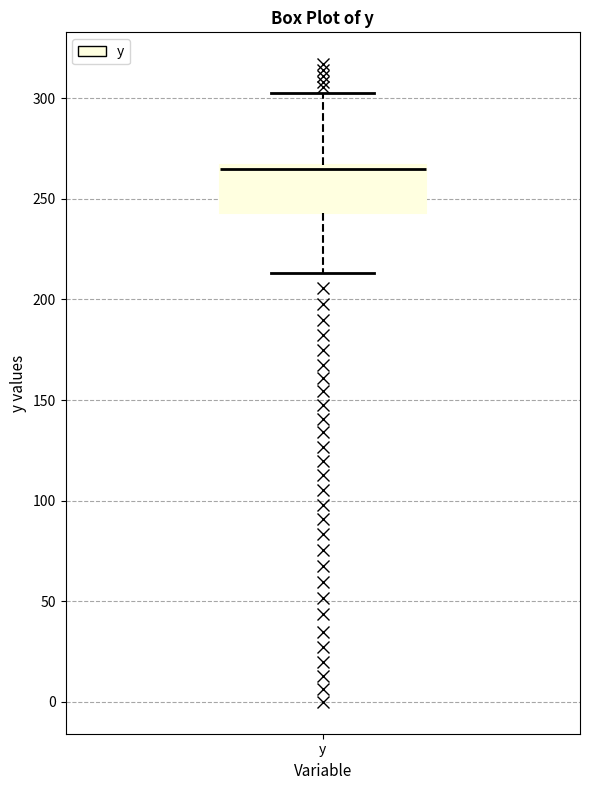

Where does the lower whisker of the box for y end on the y-axis? The values are not printed on the chart, so give them approximately, as read against the axis.

215